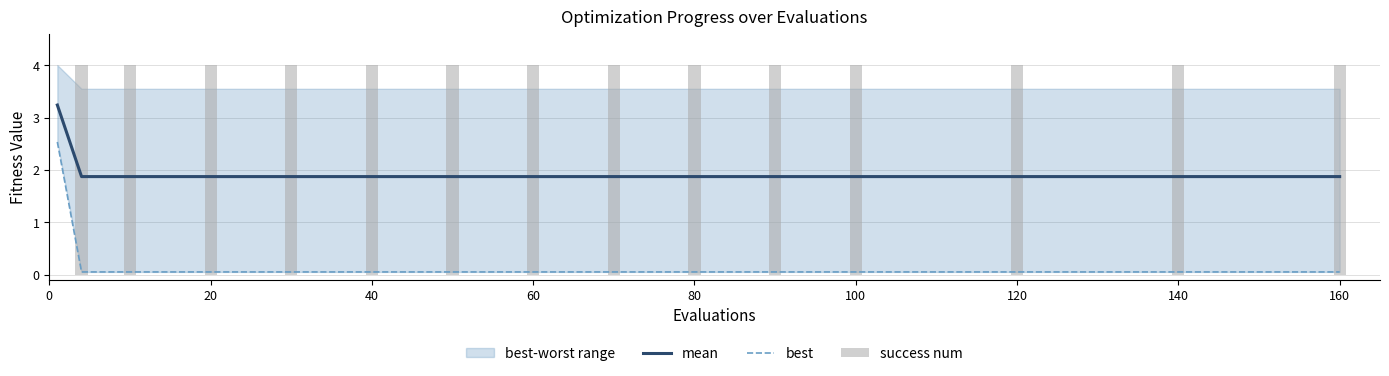

The mean series shows 1.9 at 140. True or false?

True